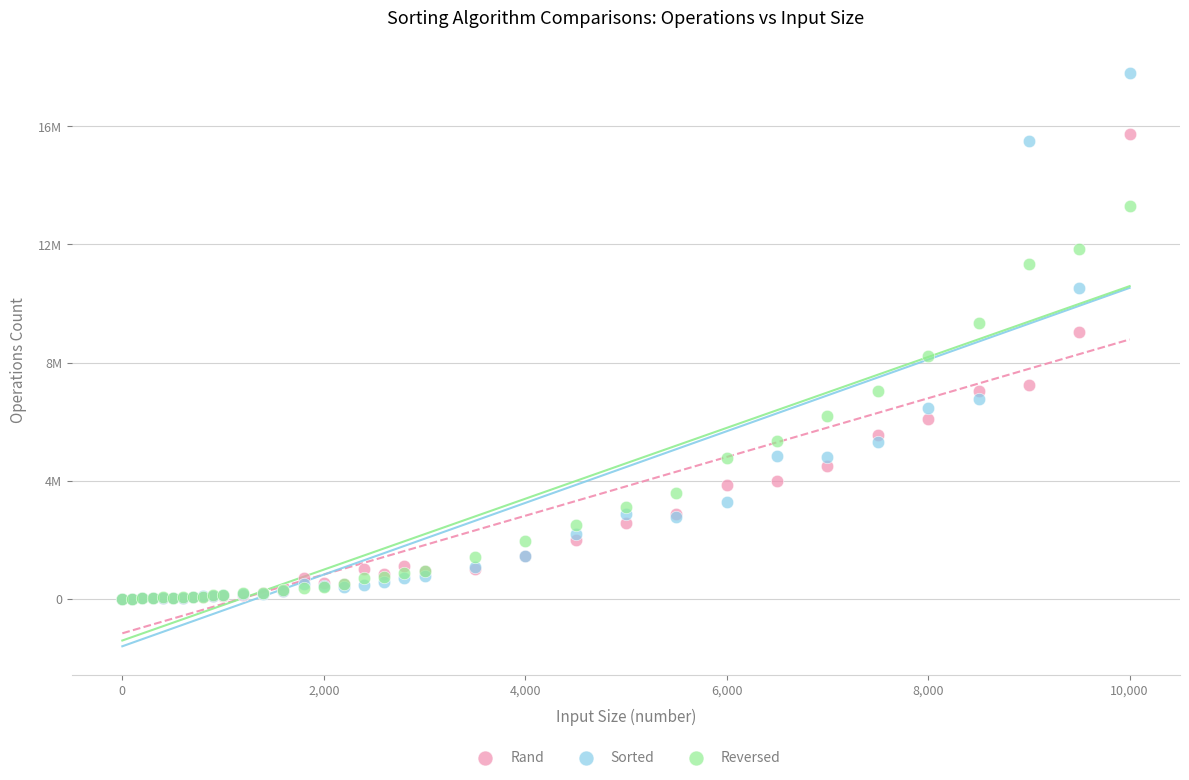

What are all the series names shown in the legend?

Rand, Sorted, Reversed